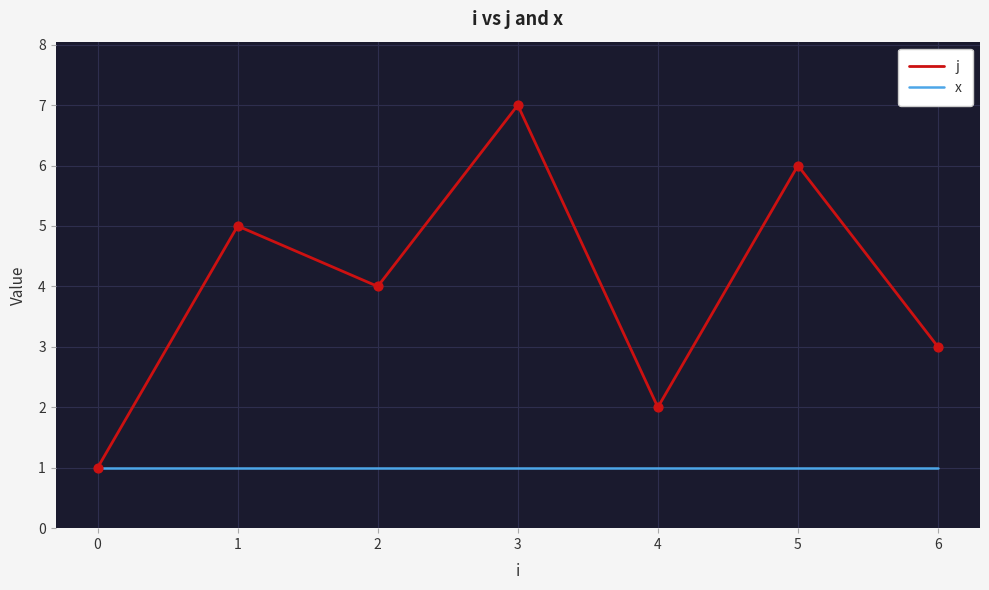

Is the value of j at 2 greater than the value of x at 6?

Yes